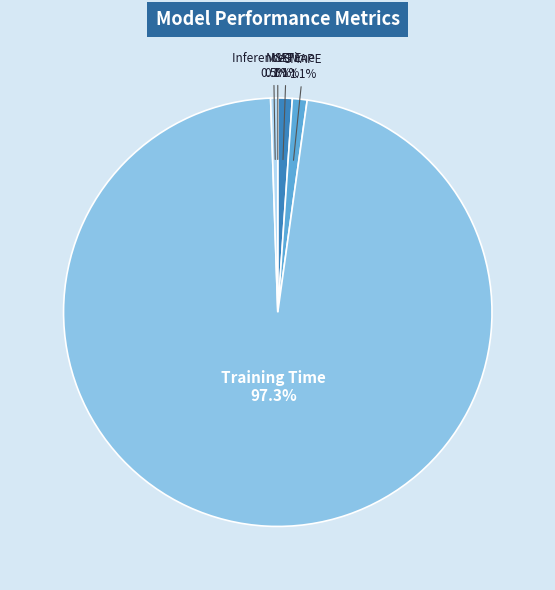

What is the largest slice in the pie chart?

Training Time